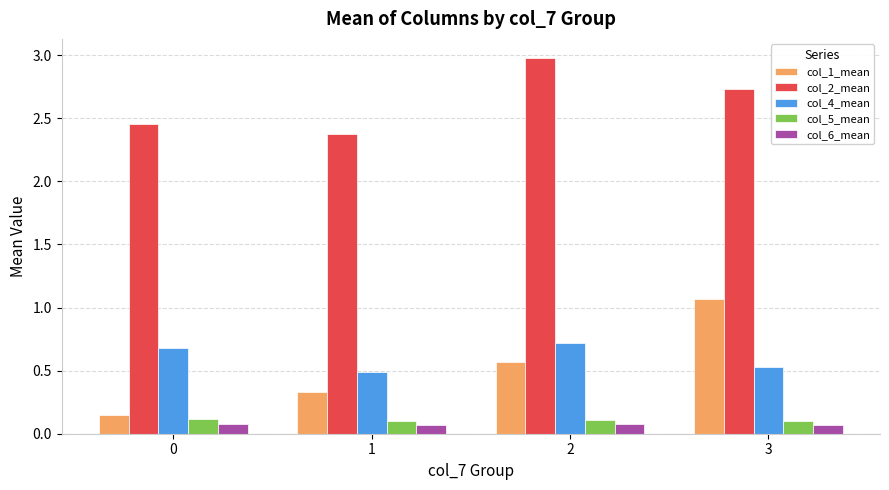

What is the average value of the col_2_mean series?

2.6